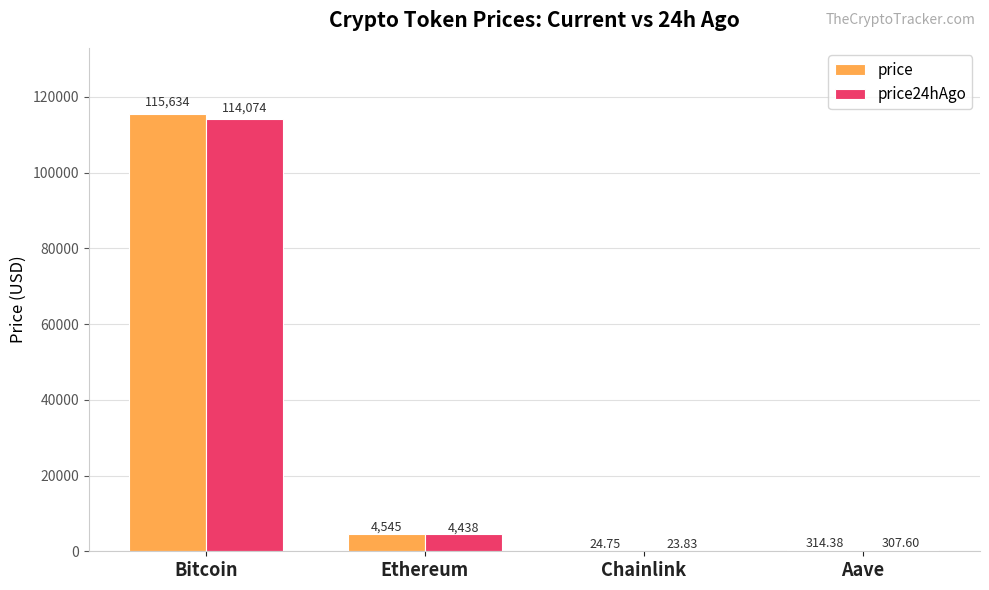

Which series has the largest total across all categories?

price